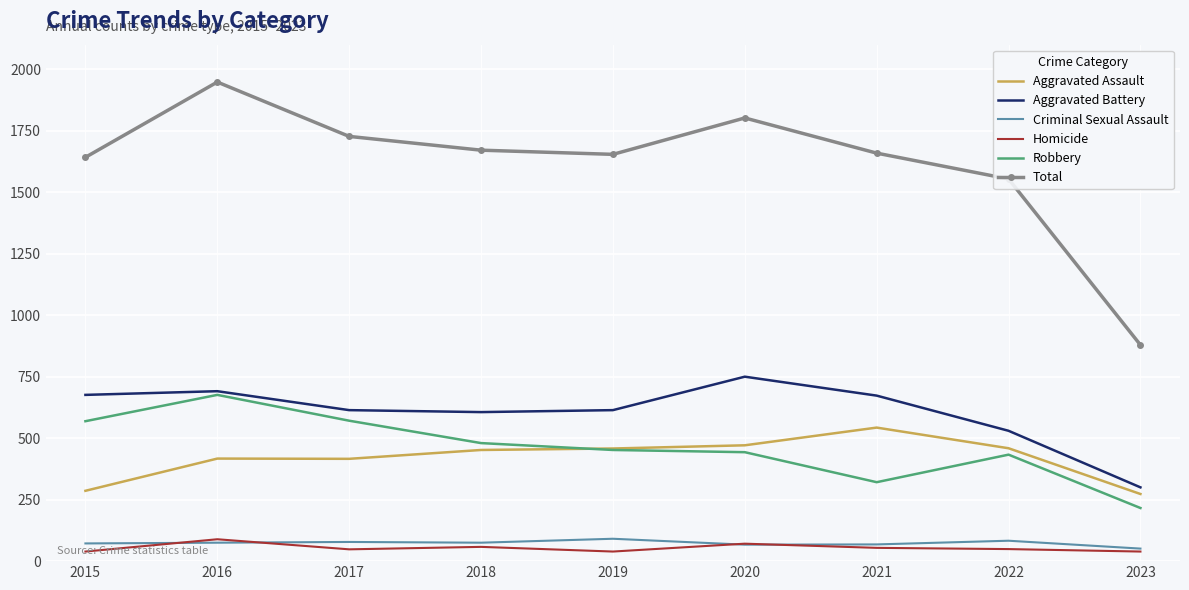

Between 2016 and 2021, which series saw the biggest shift?

Robbery